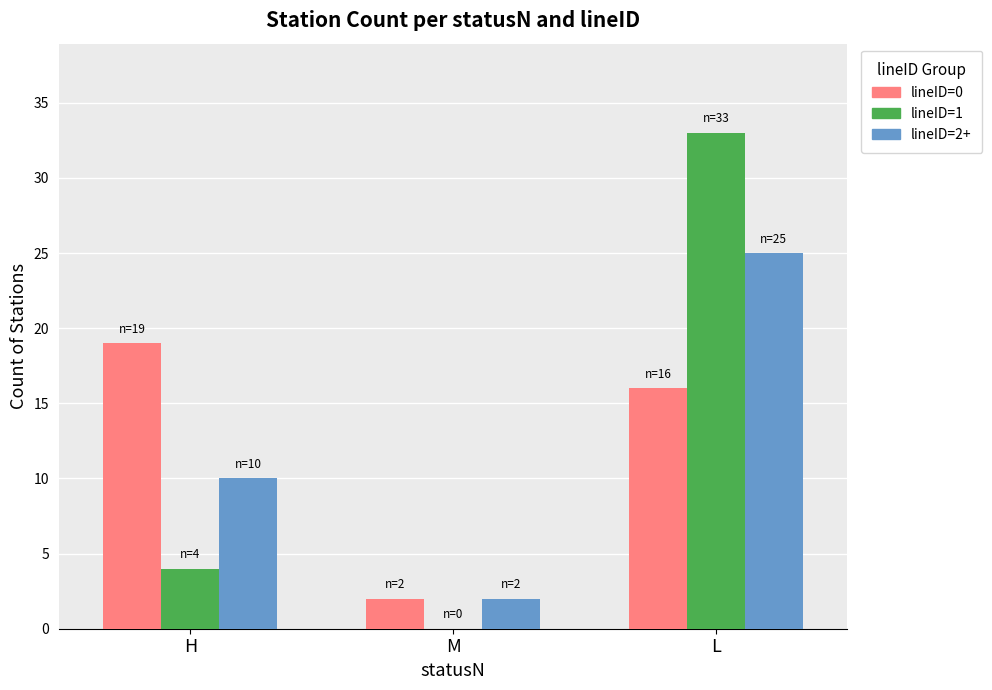

The value of lineID=2+ at H is 3. True or false?

False